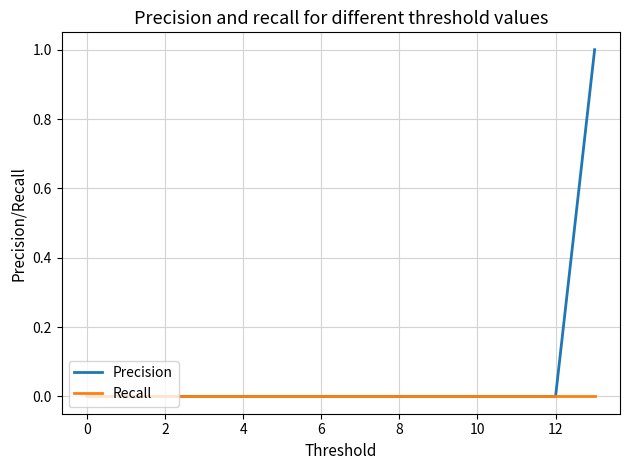

Rank the series by their maximum value, from highest to lowest.

Precision, Recall